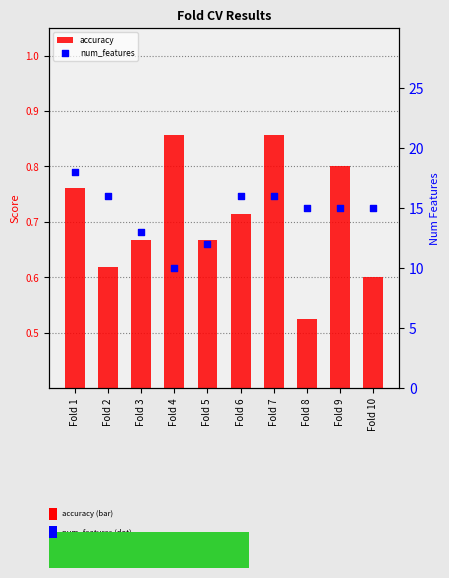

At how many categories does at least one series exceed 16?

1